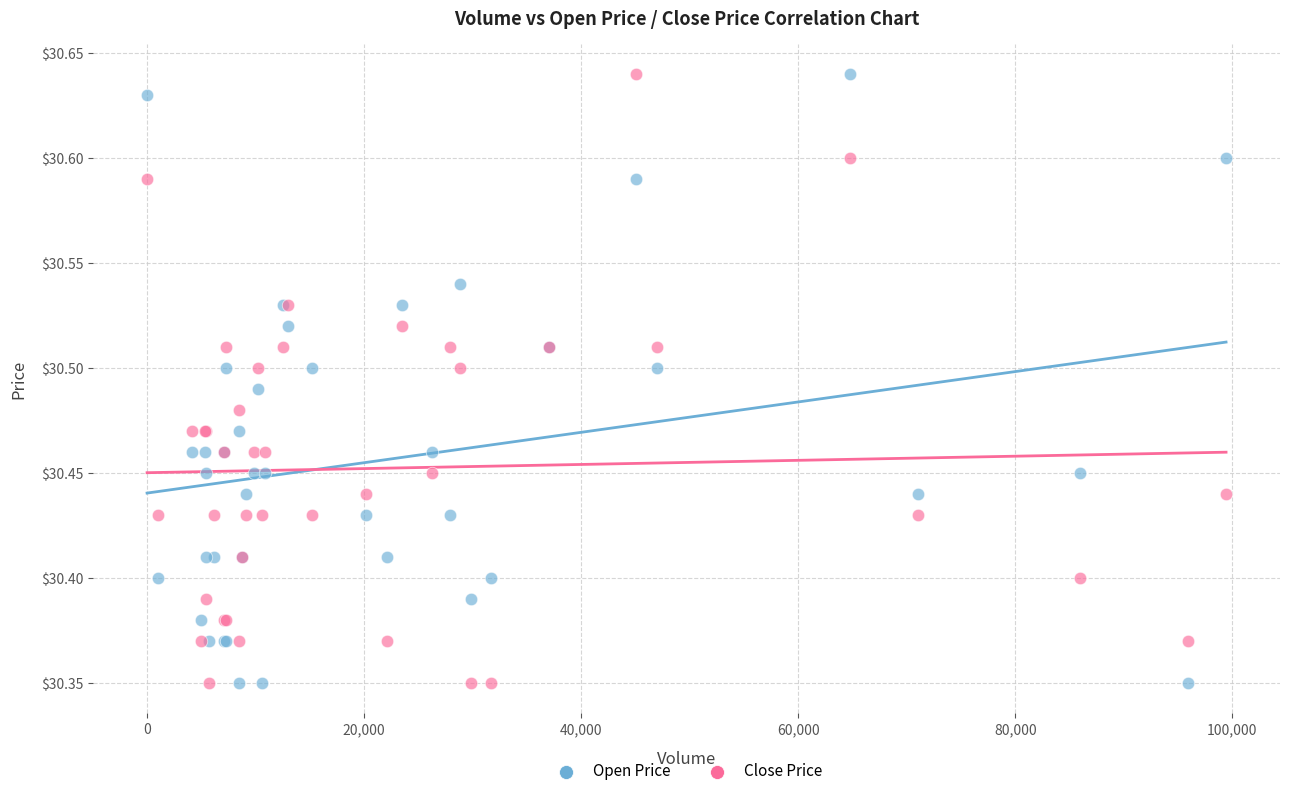

What are all the series names shown in the legend?

Open Price, Close Price